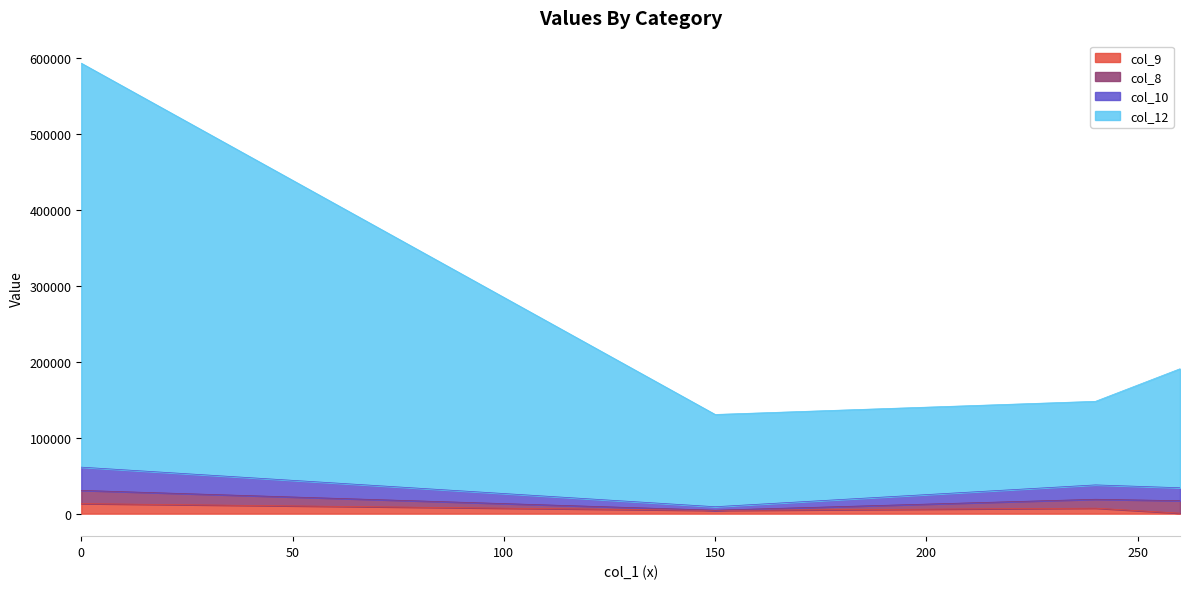

What is the total value across all series at 0?

593083.5